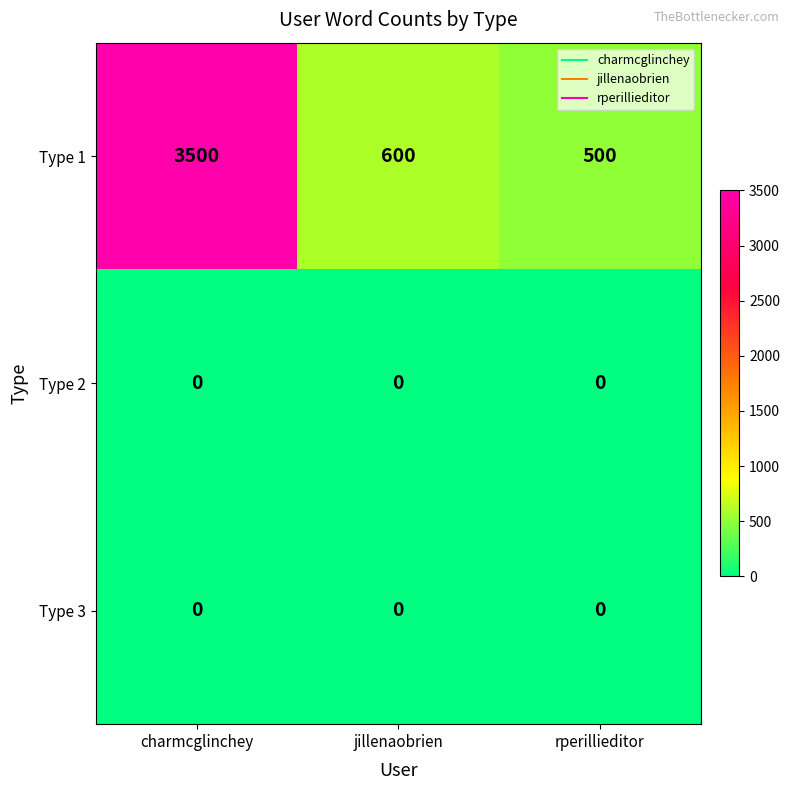

How many distinct data groups are displayed?

3